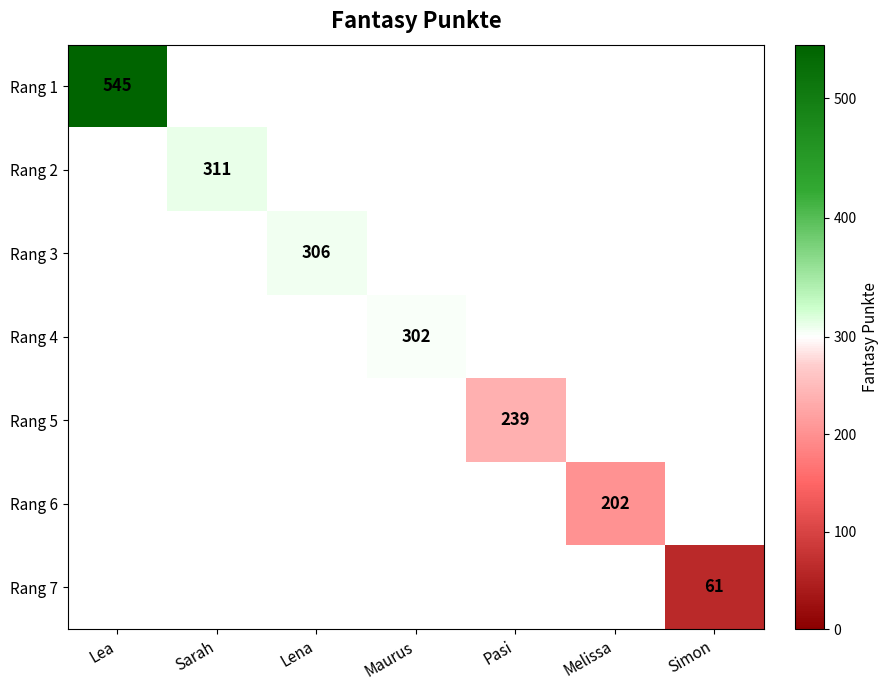

What is the smallest value displayed?

61.0